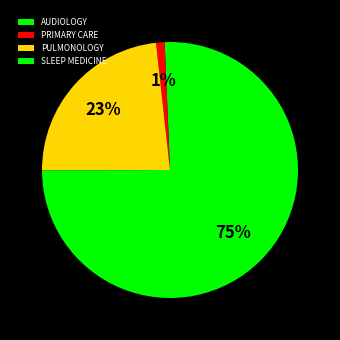

Which category accounts for the majority?

SLEEP MEDICINE